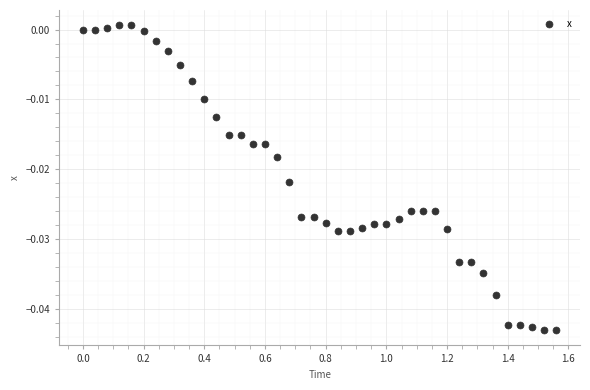

What is the range of X values (max minus min)?

1.6